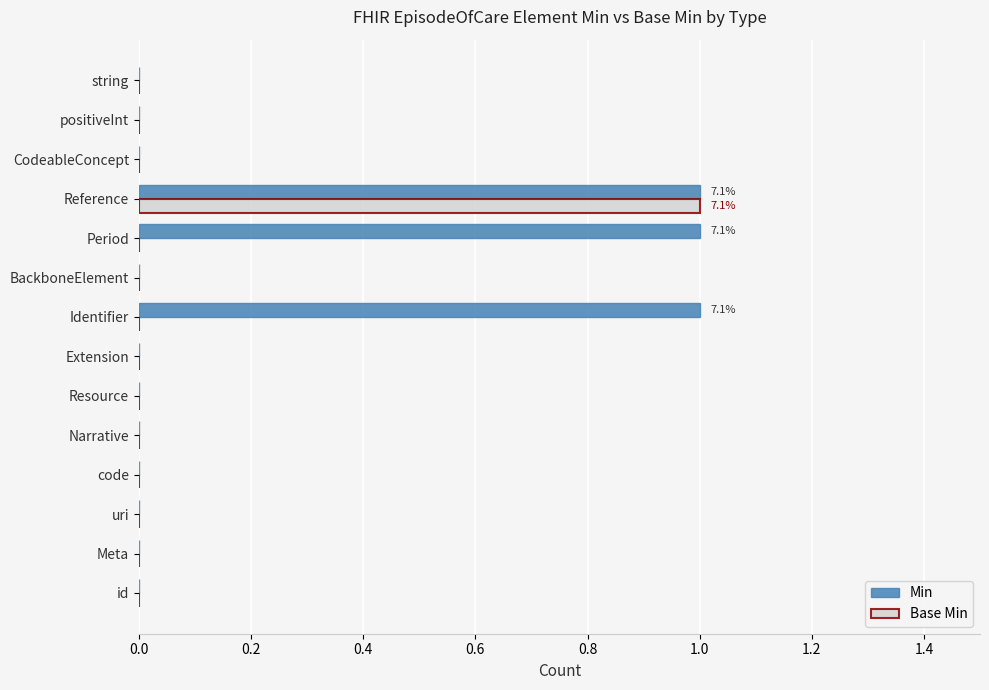

The value of Base Min at id is 0. True or false?

True